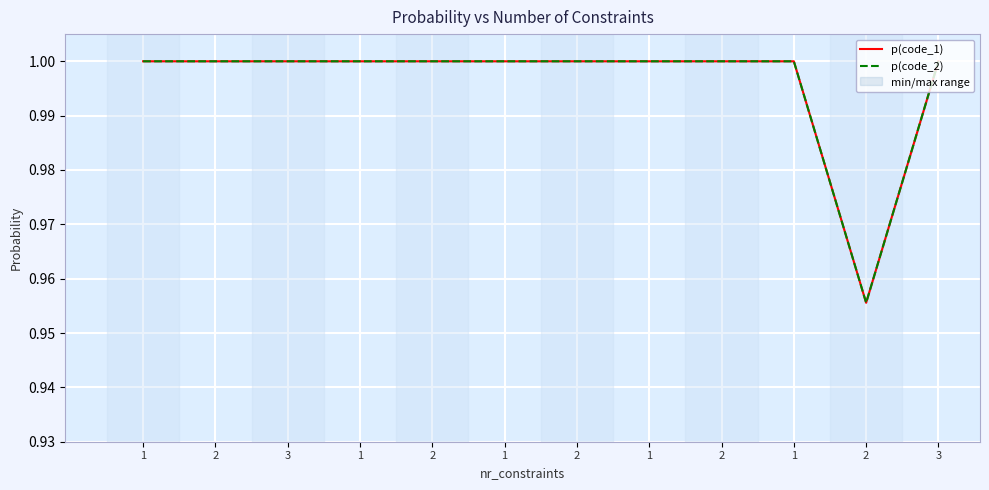

What are all the series names shown in the legend?

p(code_1), p(code_2)